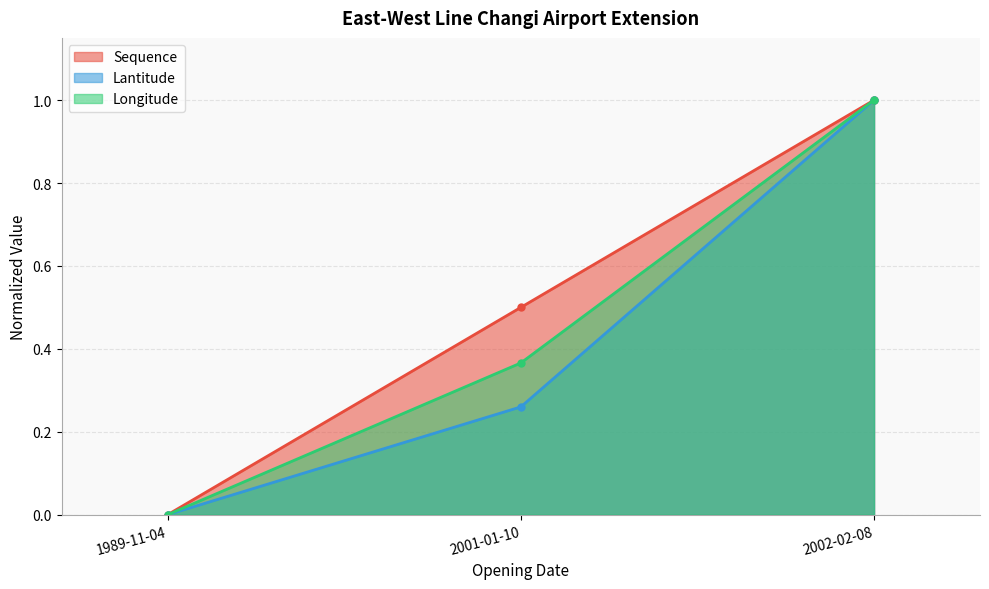

Reading right to left, extract all data points from this chart.

Sequence: 2002-02-08=1.0	2001-01-10=0.5	1989-11-04=0.0
Lantitude: 2002-02-08=1.0	2001-01-10=0.3	1989-11-04=0.0
Longitude: 2002-02-08=1.0	2001-01-10=0.4	1989-11-04=0.0